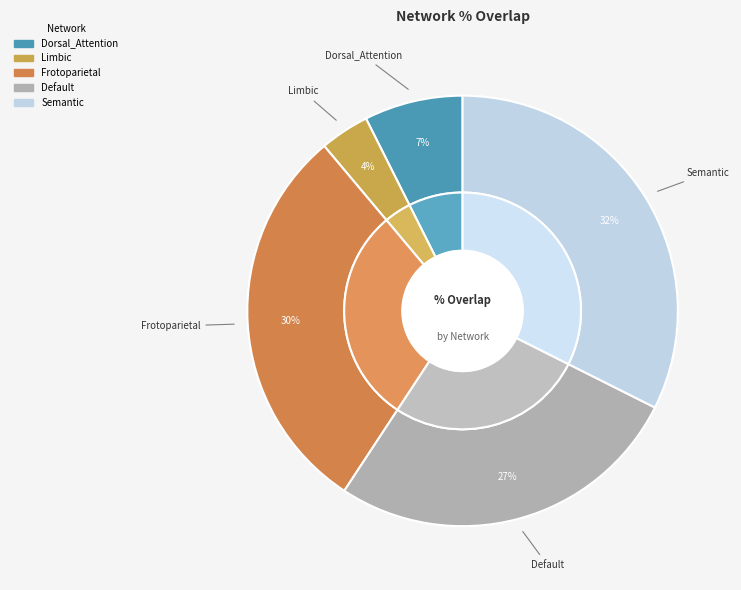

True or false: Dorsal_Attention accounts for 7% of the total.

True